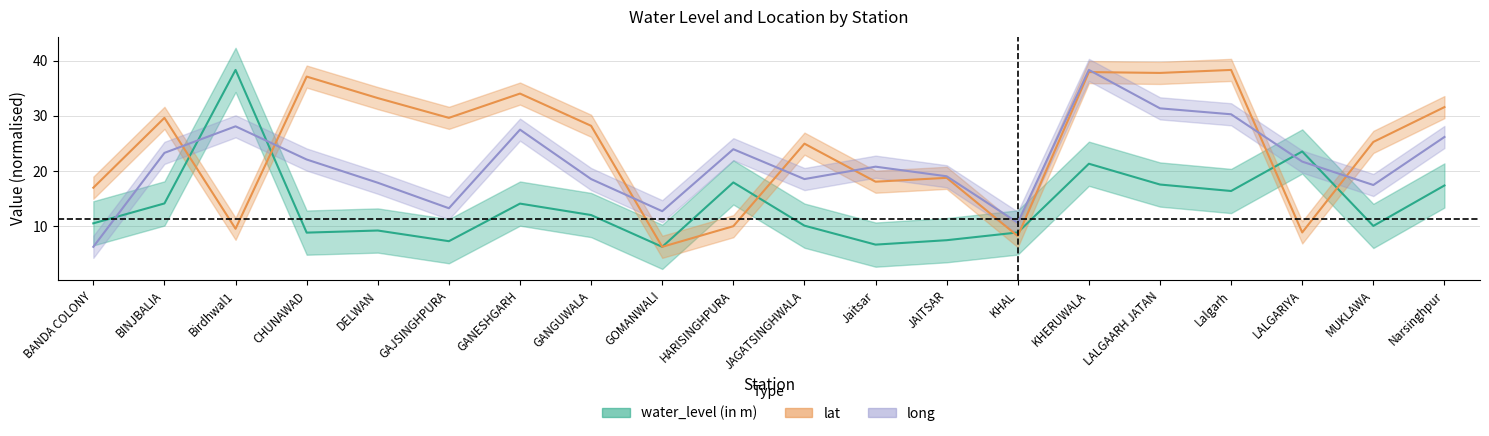

At which category does the chart reach its minimum across all series?

GOMANWALI